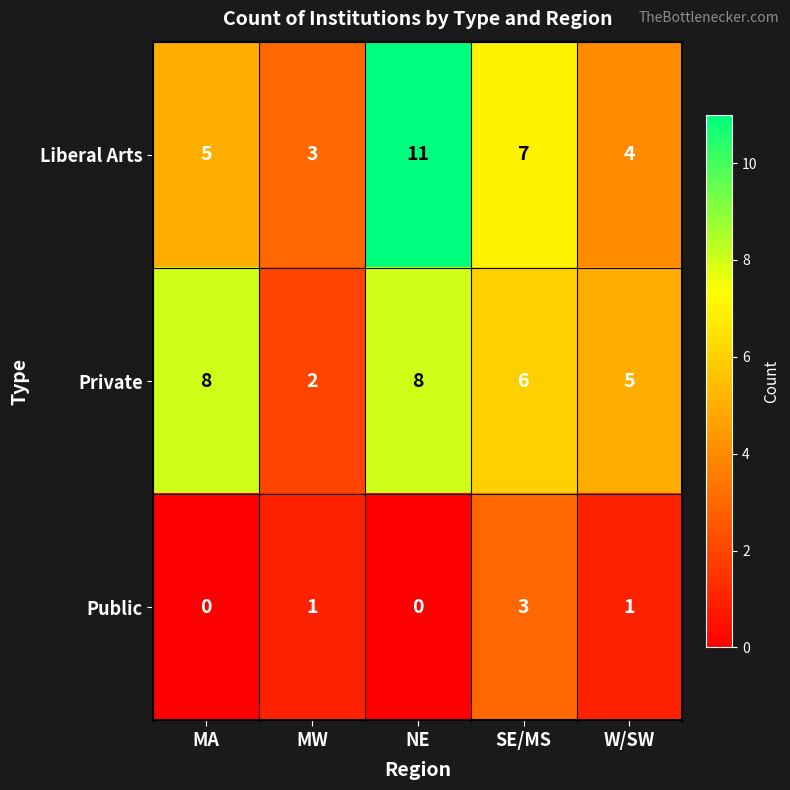

At how many categories does at least one series exceed 10?

1